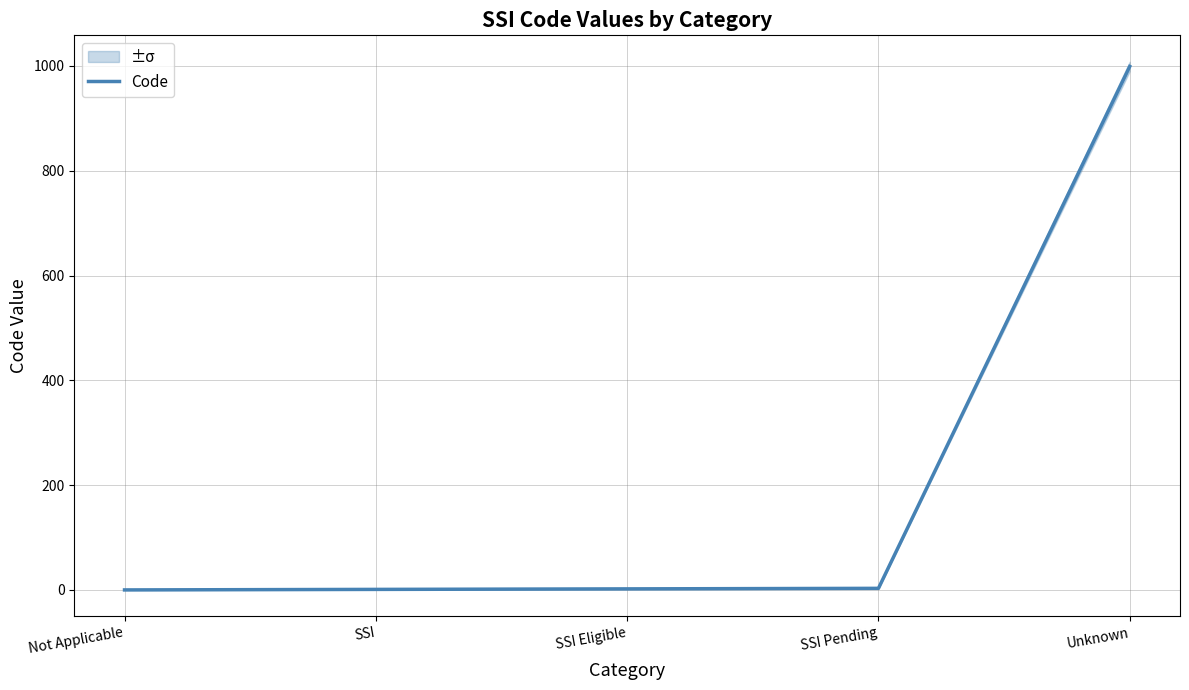

Approximately how many times larger is the value at SSI Pending compared to SSI?

3.0